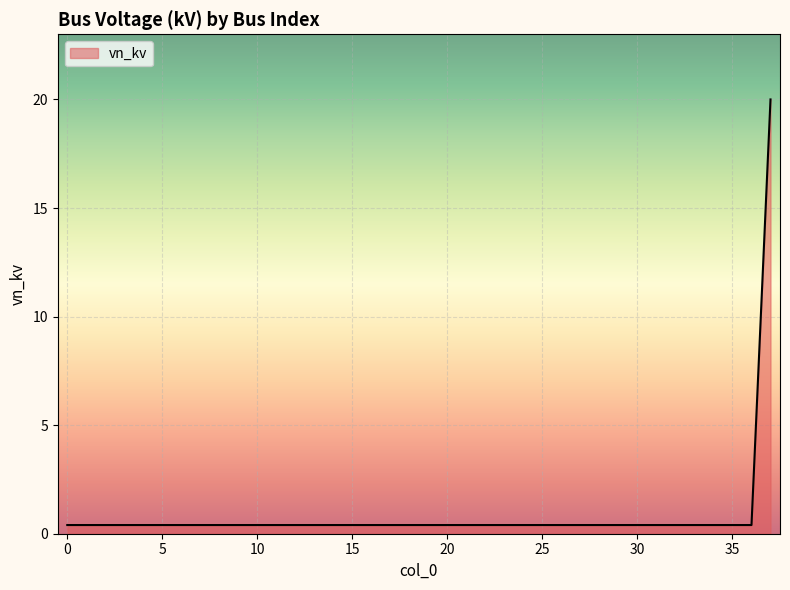

What is the maximum value shown in the chart?

20.0